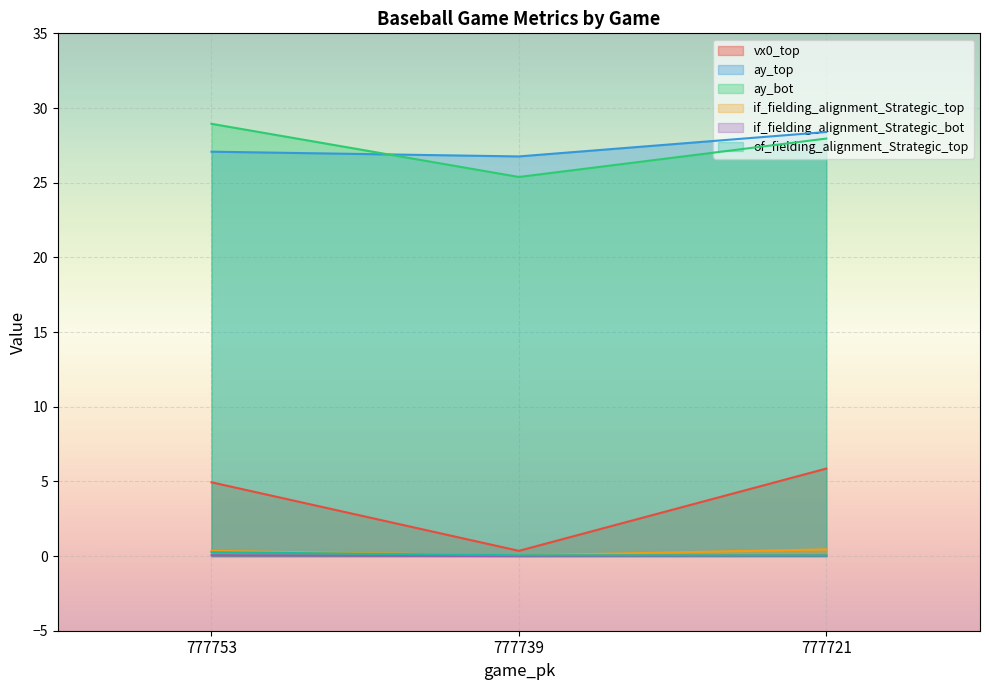

What is the value of the if_fielding_alignment_Strategic_bot point at the 1st from the left?

0.1